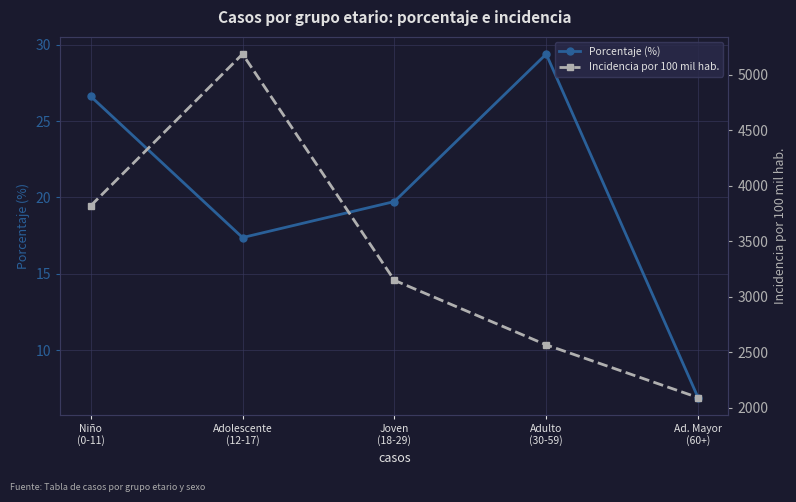

True or false: Porcentaje (%) and Incidencia por 100 mil hab. intersect in this chart.

False